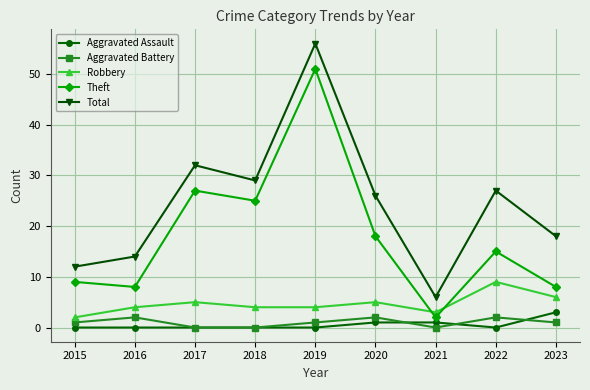

What is the difference between the maximum and minimum values in the Theft series?

49